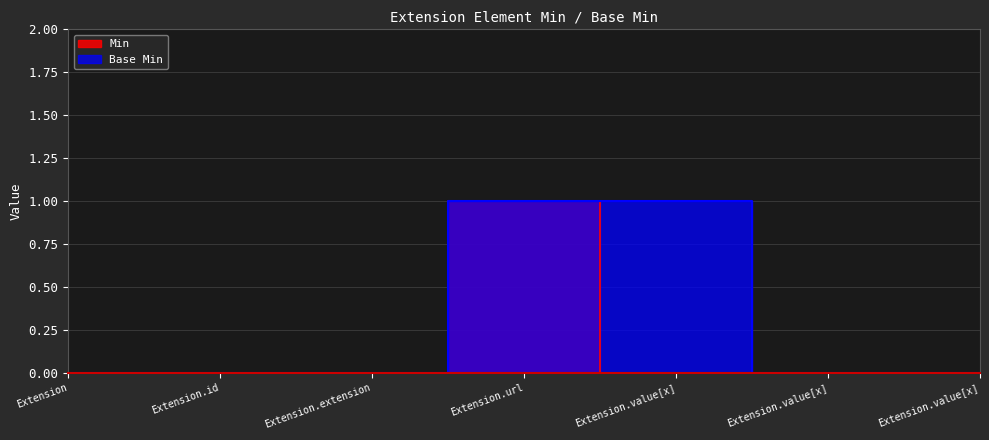

List the series in order of their peak value, highest first.

Min, Base Min